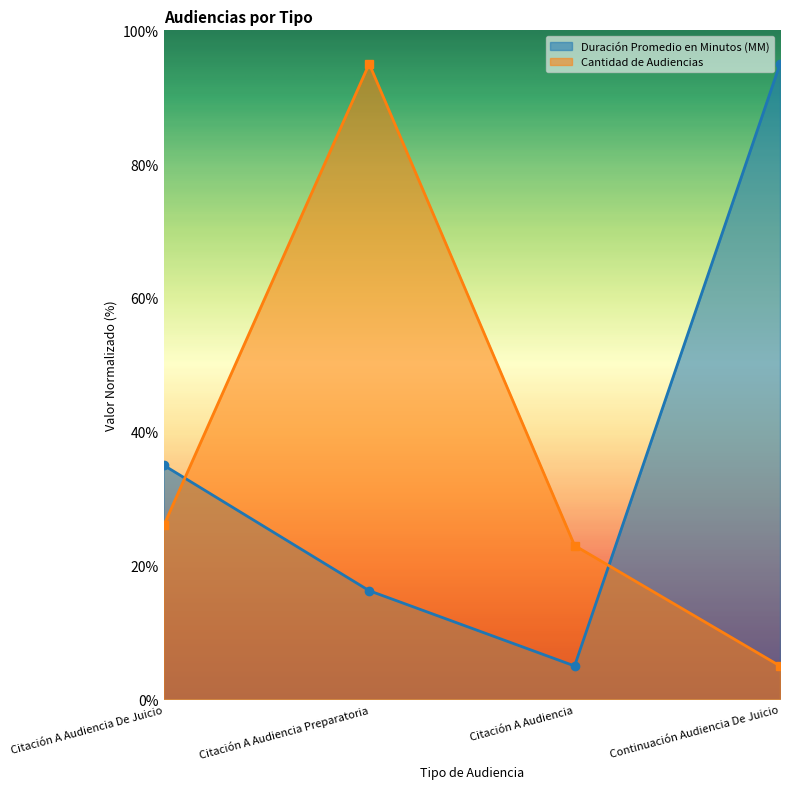

Which series changed the most between Citación A Audiencia Preparatoria and Citación A Audiencia?

Cantidad de Audiencias